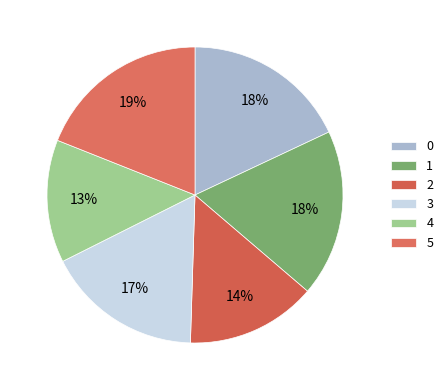

True or false: 3 accounts for 17% of the total.

True